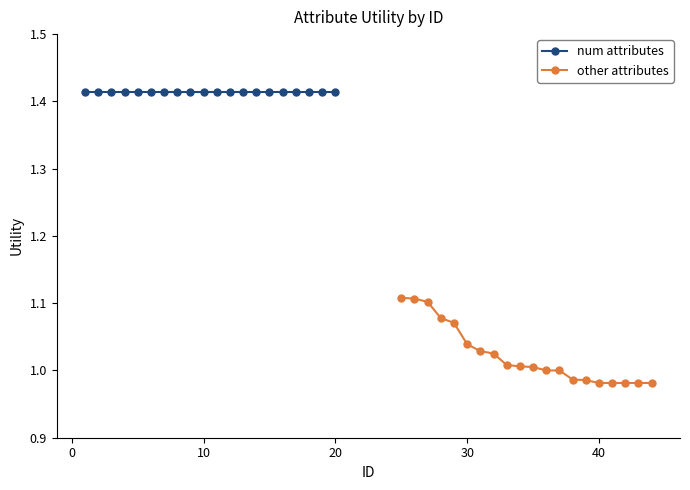

True or false: num attributes has more than 1 points higher than both neighbors.

False